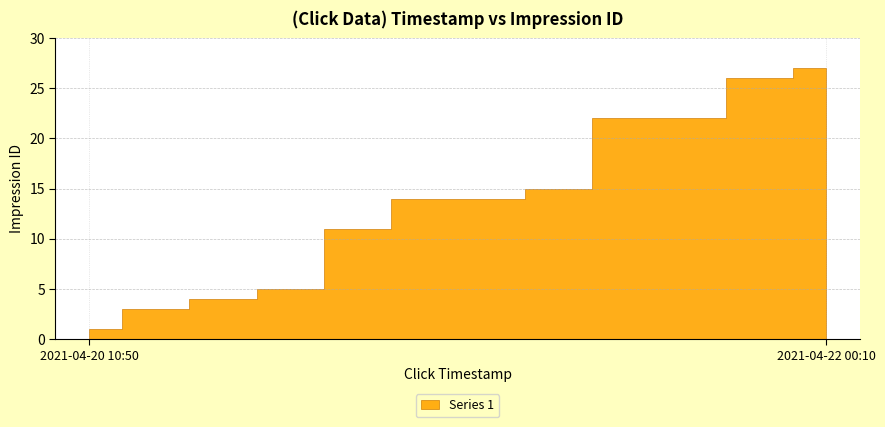

True or false: the data shows 27 at 2021-04-22 00:10.

True